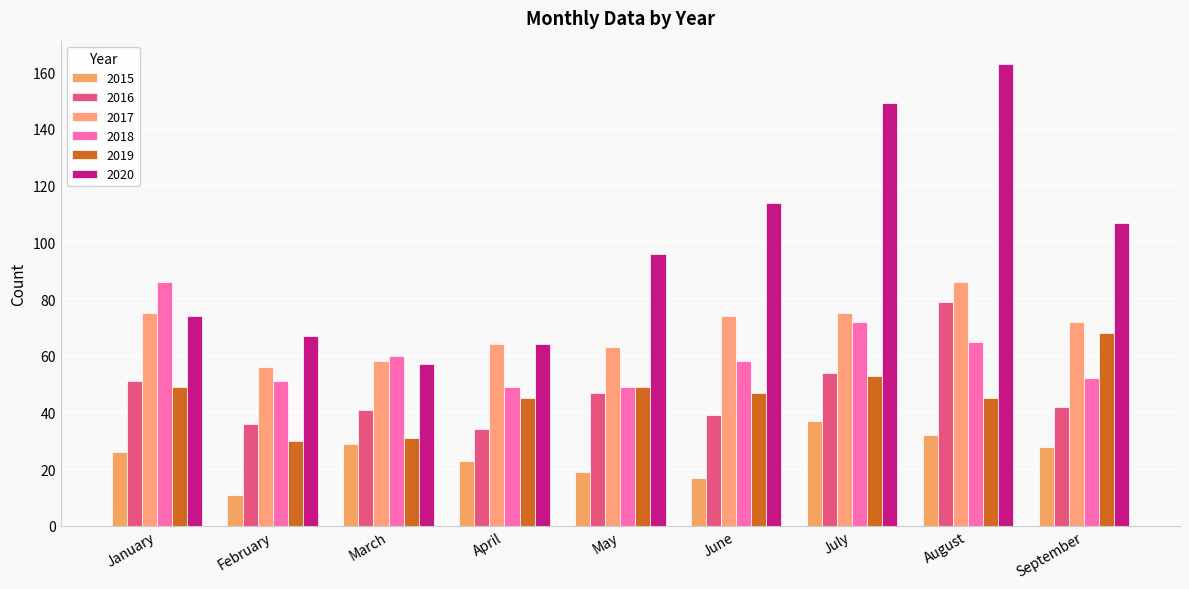

Reading right to left, list all the values displayed in this chart.

2015: 28	32	37	17	19	23	29	11	26
2016: 42	79	54	39	47	34	41	36	51
2017: 72	86	75	74	63	64	58	56	75
2018: 52	65	72	58	49	49	60	51	86
2019: 68	45	53	47	49	45	31	30	49
2020: 107	163	149	114	96	64	57	67	74